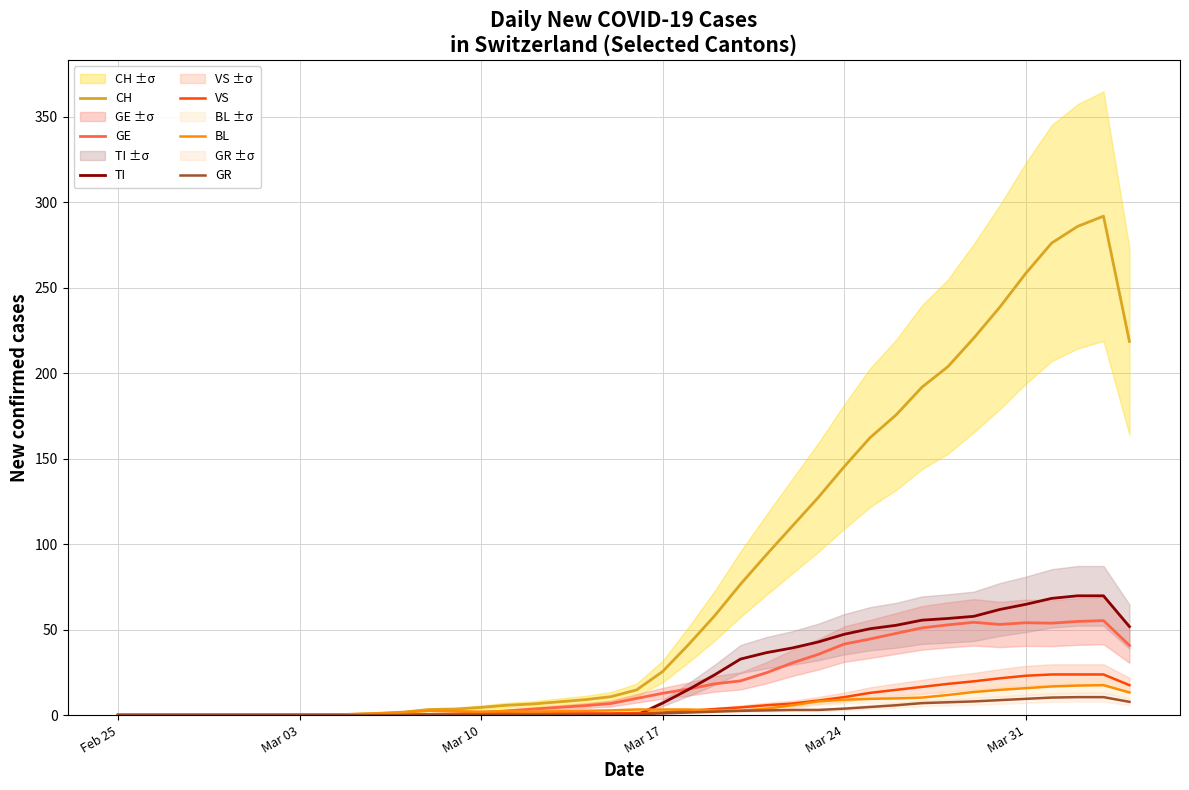

Rank the series by their maximum value, from lowest to highest.

GR, BL, VS, GE, TI, CH